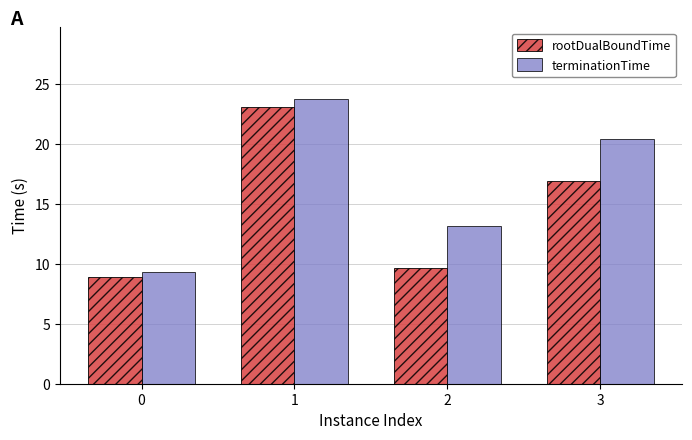

Where does the terminationTime series first go above 20?

1